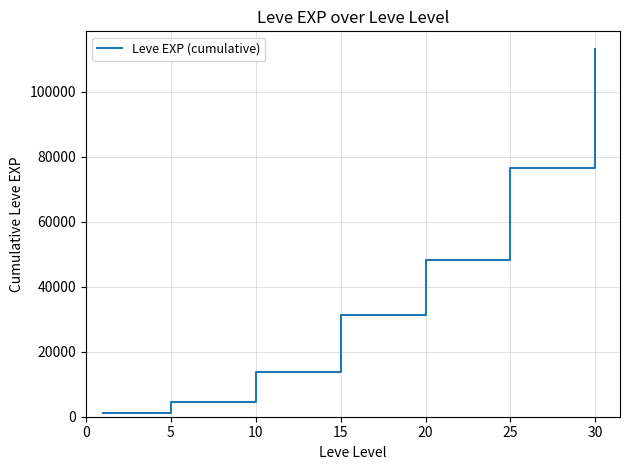

Is this an area chart (filled region under the line)?

No